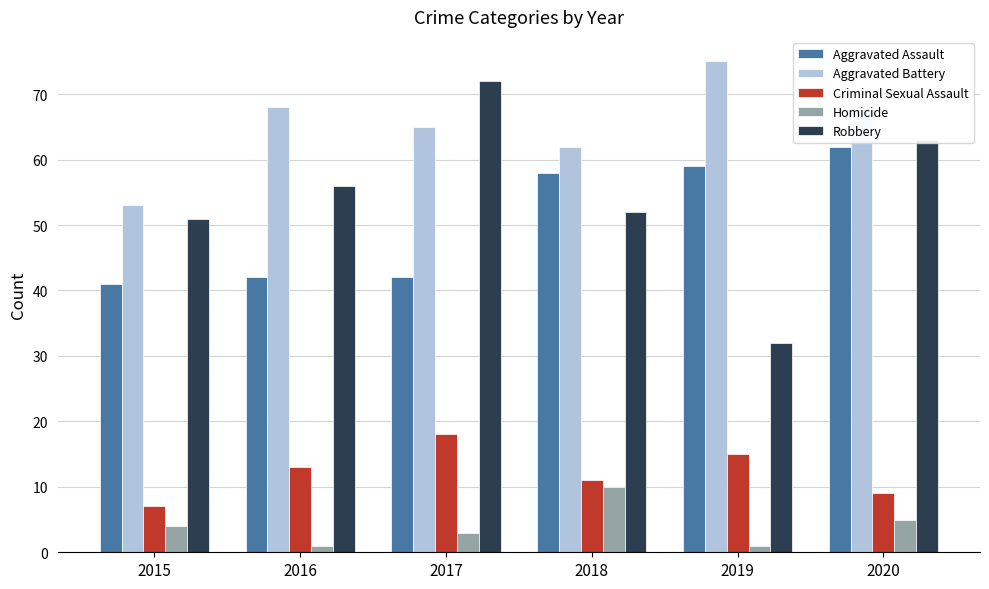

Reading left to right, extract all data points from this chart.

Aggravated Assault: 41	42	42	58	59	62
Aggravated Battery: 53	68	65	62	75	68
Criminal Sexual Assault: 7	13	18	11	15	9
Homicide: 4	1	3	10	1	5
Robbery: 51	56	72	52	32	63